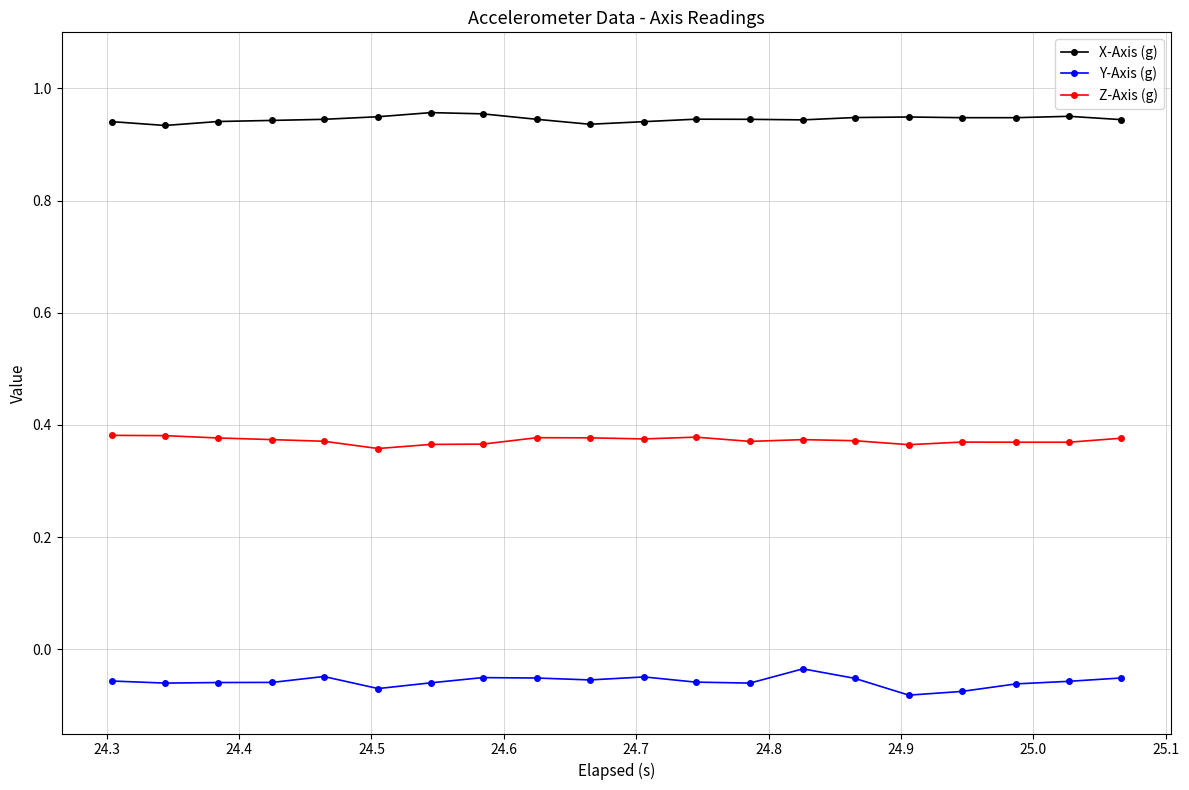

Which series has the largest range (max minus min)?

Y-Axis (g)